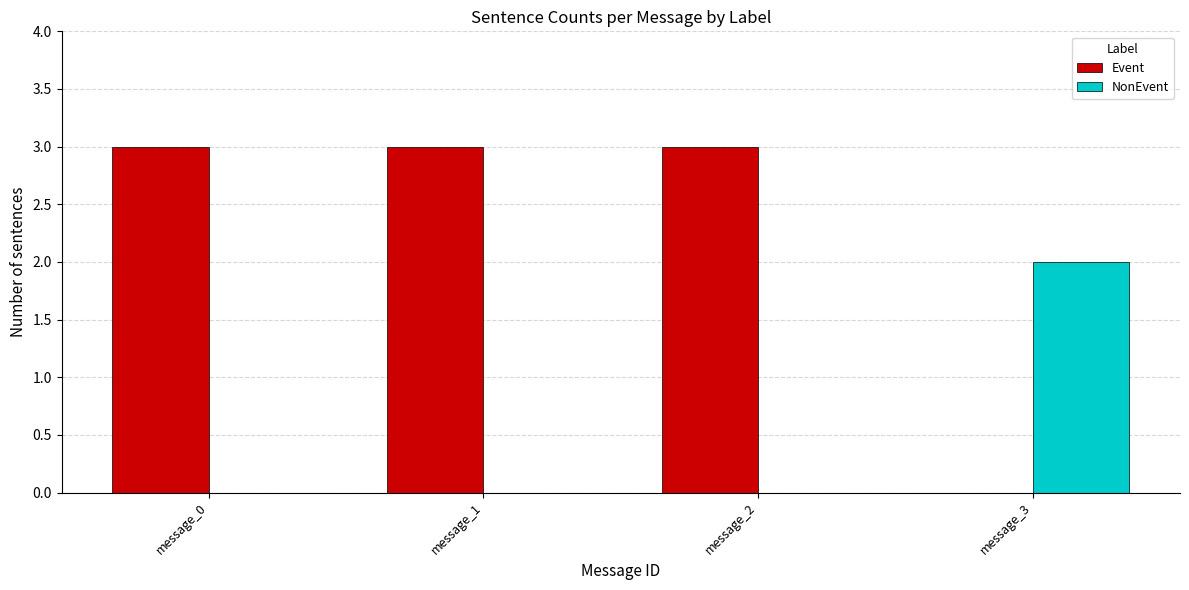

Which series changed the most between message_2 and message_3?

Event